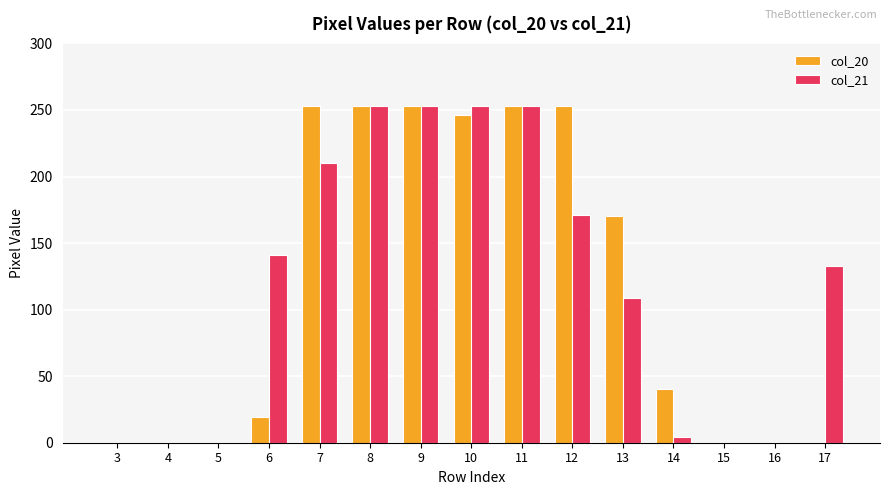

Is the value of col_20 at 16 greater than the value of col_21 at 7?

No